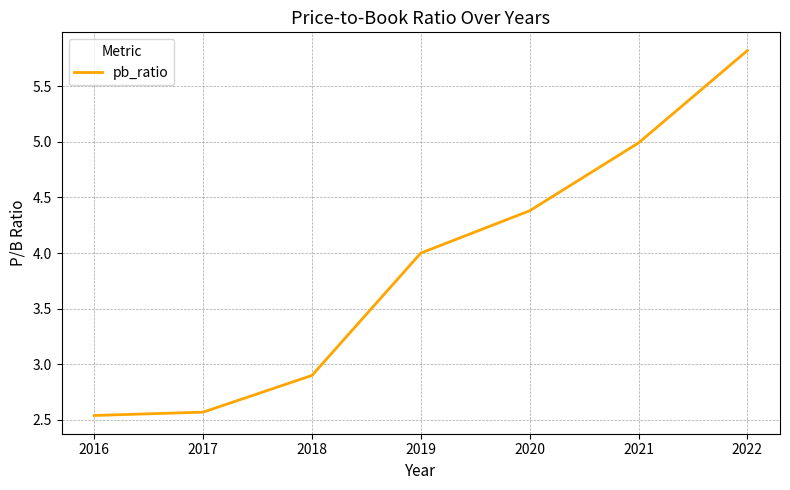

Is this an area chart (filled region under the line)?

No